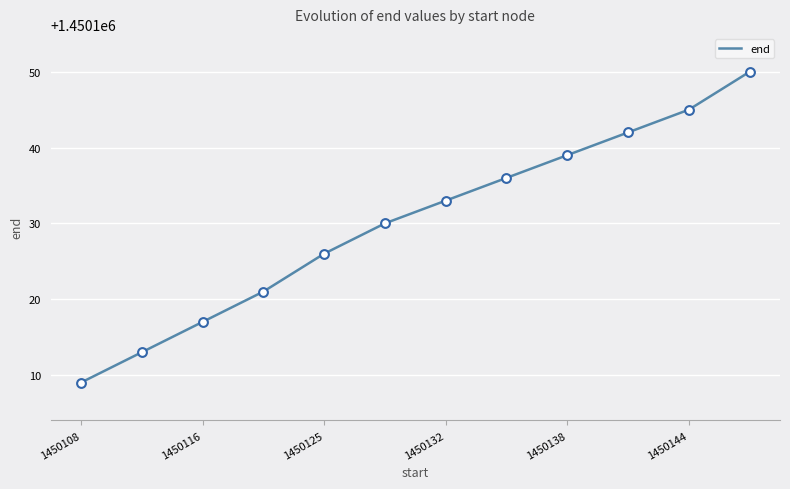

What is the difference between the maximum and minimum values?

41